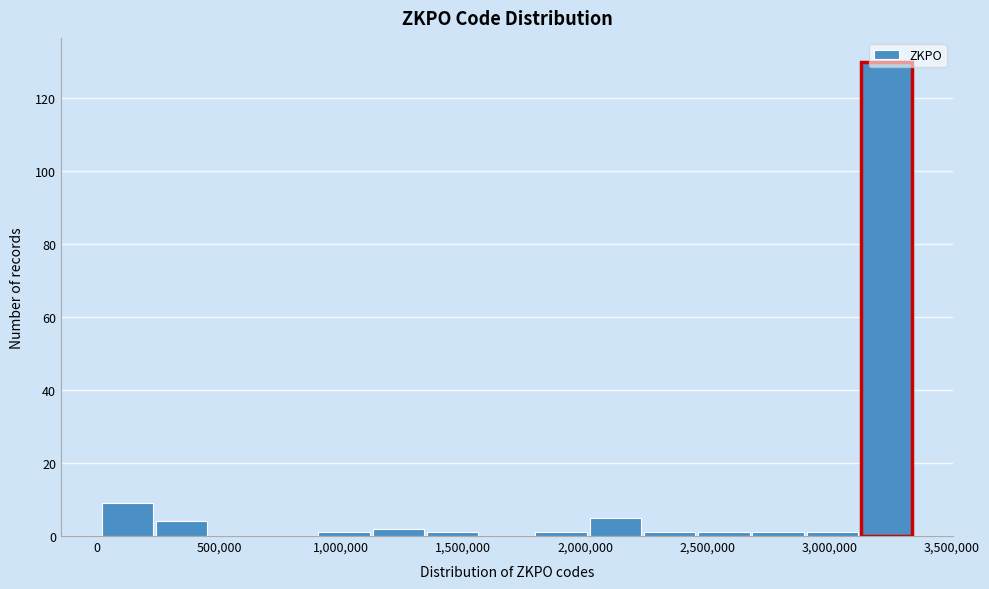

Reading left to right, transcribe this chart: for each bar, give the range it covers on the x-axis and its height. Neither the bar edges nor the heights are printed on the chart, so give them approximately, as read against the axes.

0 to 250000: 10
250000 to 450000: 4
450000 to 700000: 0
700000 to 900000: 0
900000 to 1100000: under 2
1100000 to 1350000: 2
1350000 to 1550000: under 2
1550000 to 1800000: 0
1800000 to 2000000: under 2
2000000 to 2250000: 6
2250000 to 2450000: under 2
2450000 to 2700000: under 2
2700000 to 2900000: under 2
2900000 to 3100000: under 2
3100000 to 3350000: 130